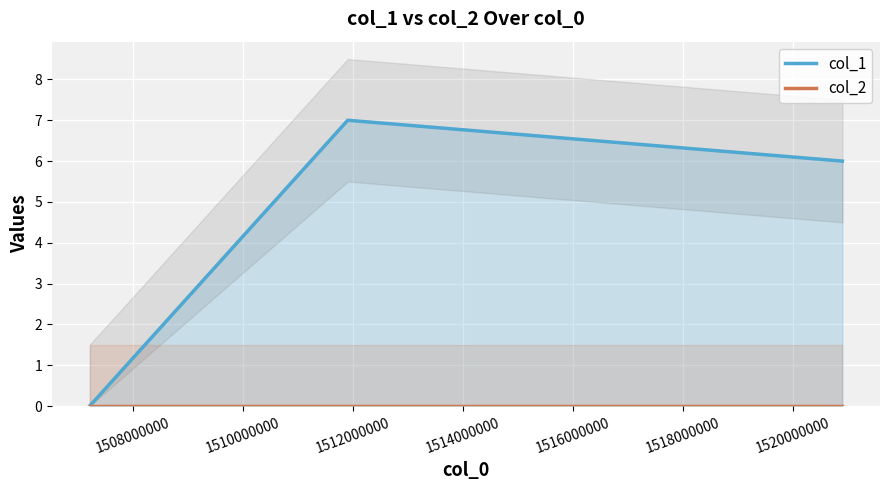

Reading left to right, extract all data points from this chart.

col_1: 0	7	6
col_2: 0	0	0